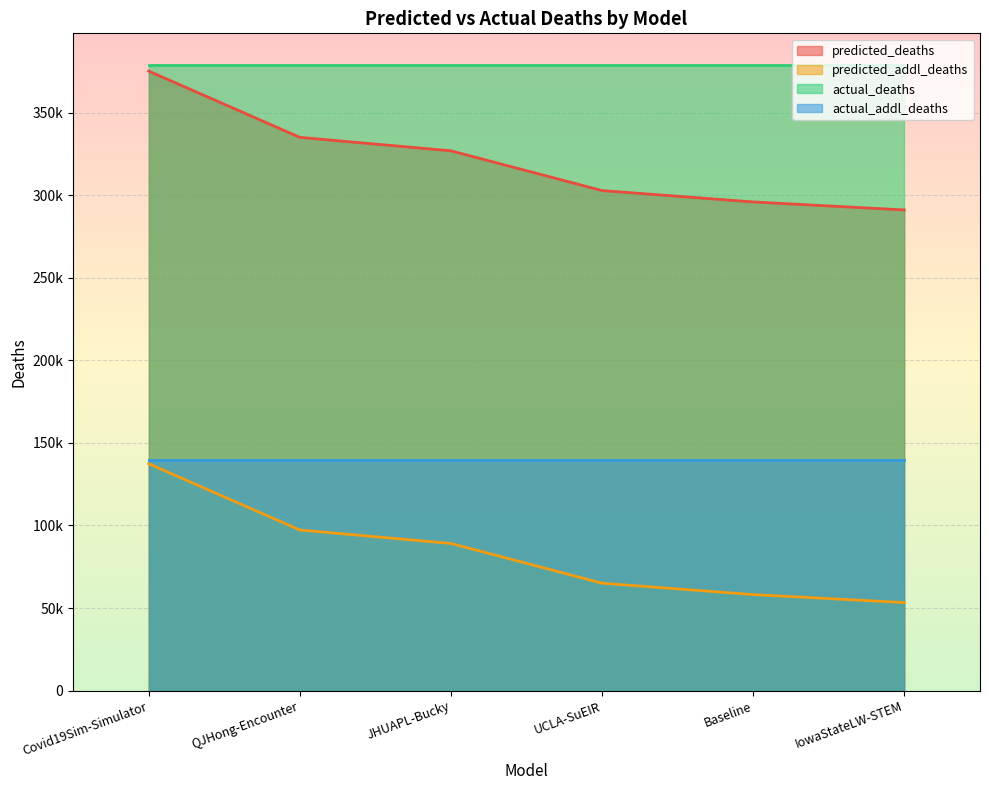

What are all the series names shown in the legend?

predicted_deaths, predicted_addl_deaths, actual_deaths, actual_addl_deaths